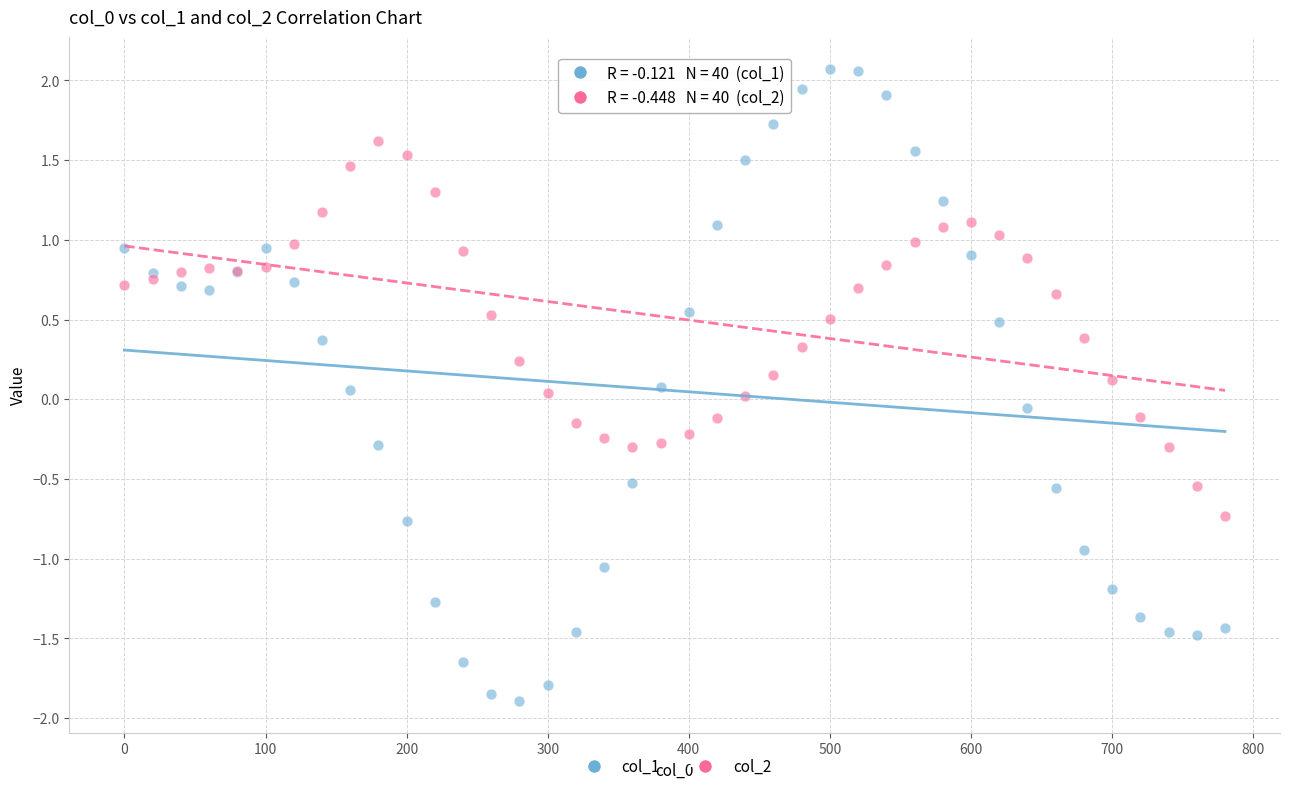

Which series reaches the maximum Y coordinate?

col_1